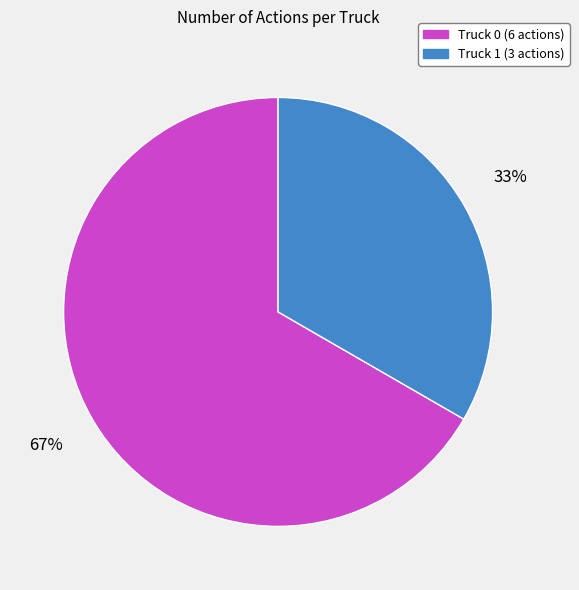

Count the number of slices in the pie.

2